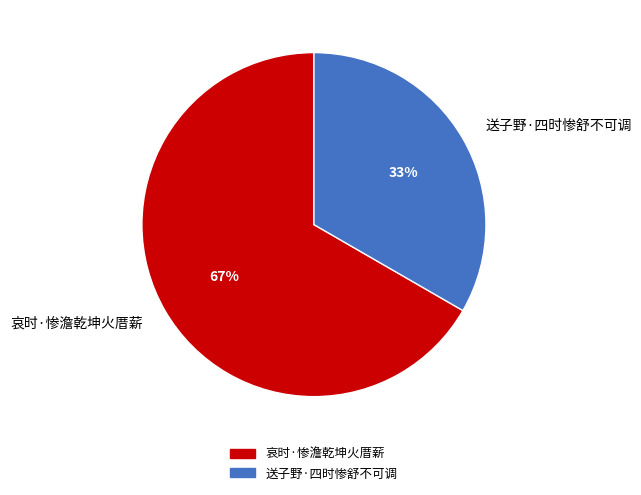

To the nearest percent, what portion does 送子野·四时惨舒不可调 represent?

33%